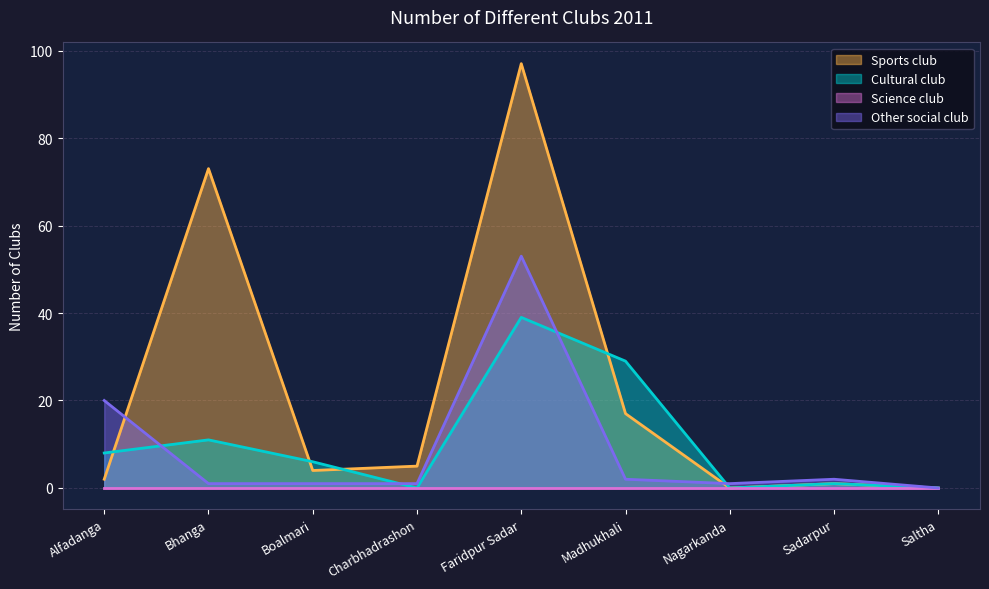

Is it true that Cultural club equals 11 at Bhanga?

True